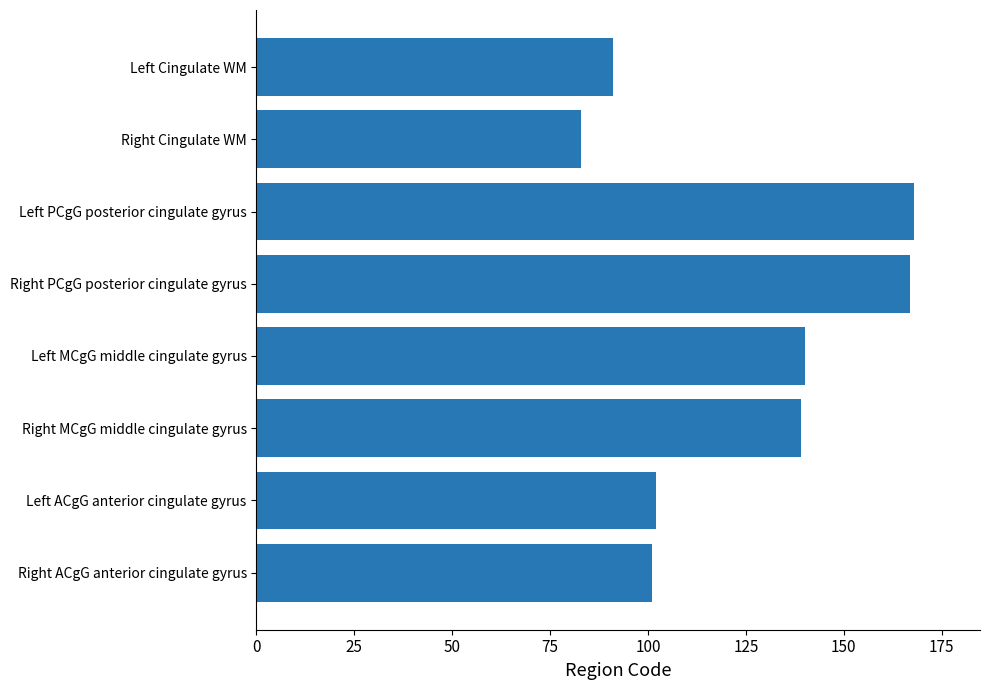

Is it true that the value at Right ACgG anterior cingulate gyrus is 101?

True